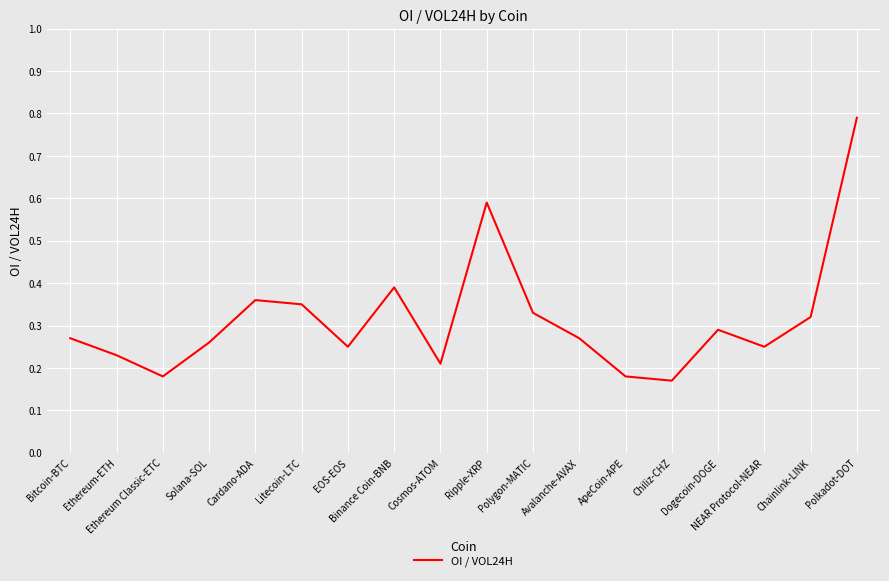

How many interior local peaks (higher than both neighbors) does the data have?

4